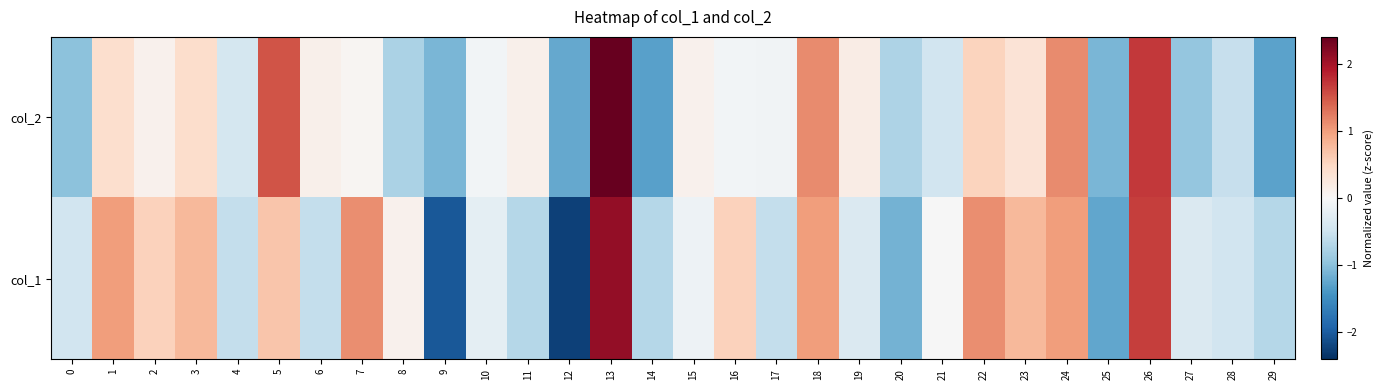

Reading left to right, transcribe all the data shown in this chart.

col_2: 0=-1.0	1=0.4	2=0.1	3=0.4	4=-0.4	5=1.5	6=0.1	7=0.1	8=-0.8	9=-1.1	10=-0.1	11=0.1	12=-1.2	13=3.2	14=-1.3	15=0.1	16=-0.1	17=-0.1	18=1.1	19=0.2	20=-0.7	21=-0.5	22=0.5	23=0.3	24=1.1	25=-1.1	26=1.7	27=-0.9	28=-0.5	29=-1.3
col_1: 0=-0.5	1=1.0	2=0.5	3=0.8	4=-0.6	5=0.7	6=-0.6	7=1.1	8=0.1	9=-2.0	10=-0.2	11=-0.7	12=-2.2	13=2.1	14=-0.7	15=-0.1	16=0.5	17=-0.6	18=1.0	19=-0.3	20=-1.1	21=-0.0	22=1.1	23=0.8	24=1.0	25=-1.2	26=1.7	27=-0.3	28=-0.5	29=-0.7